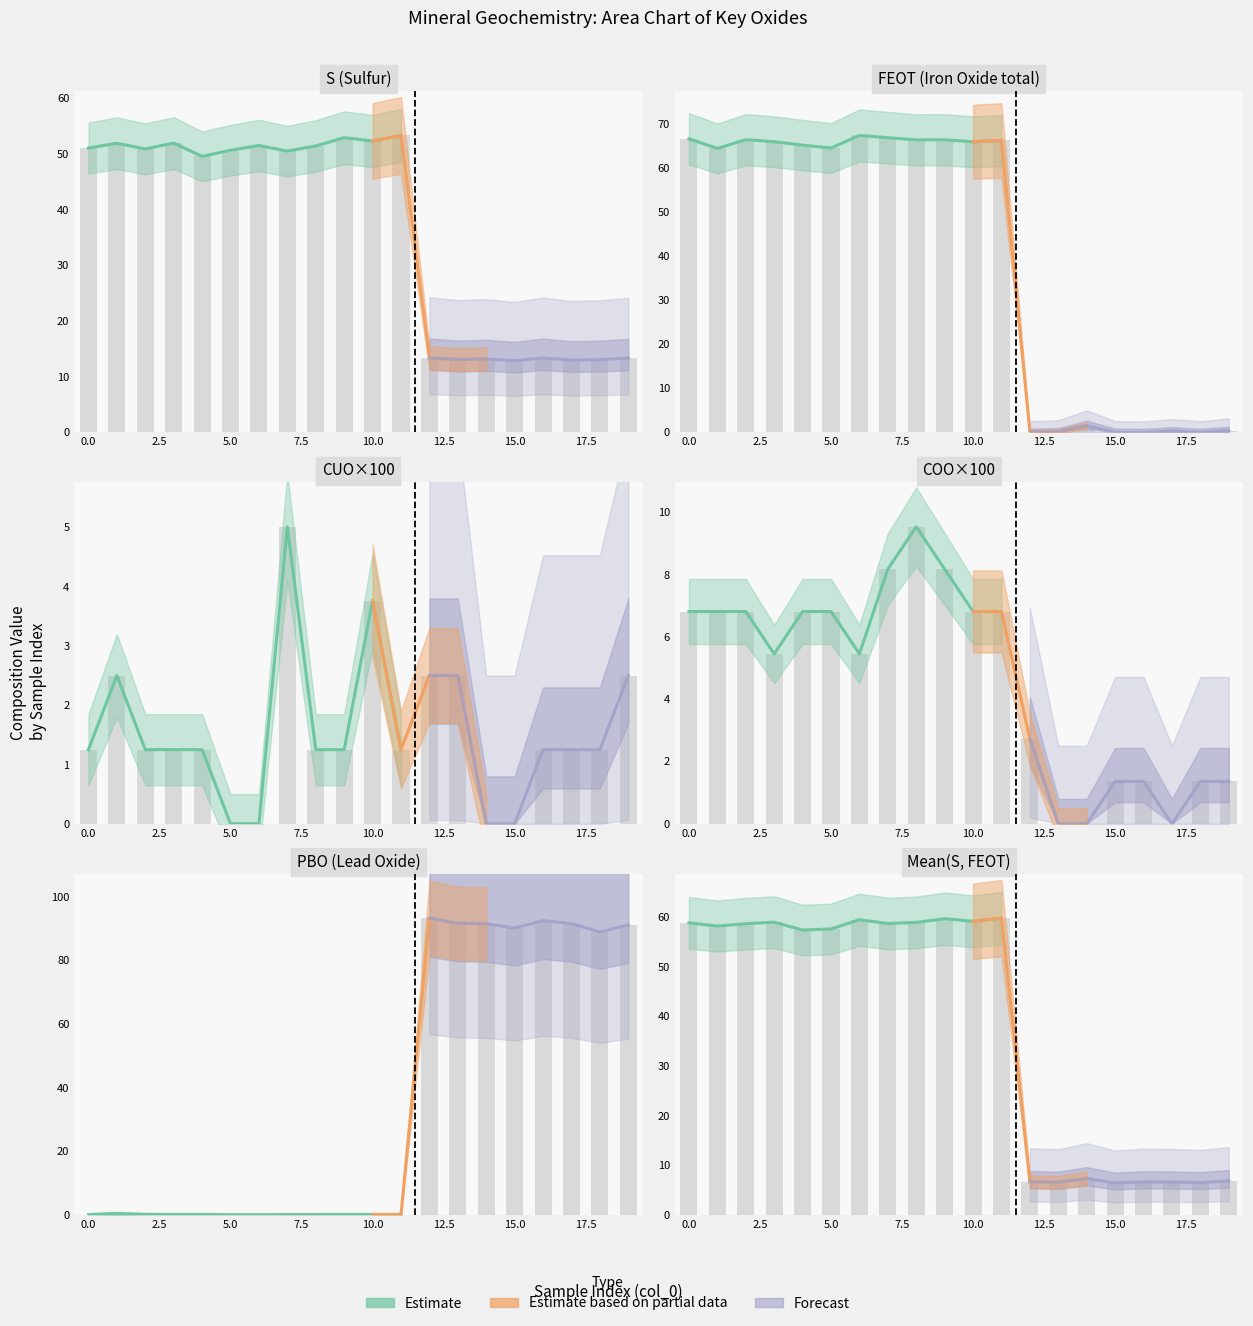

The value of FEOT at 15 is 0.0. True or false?

True